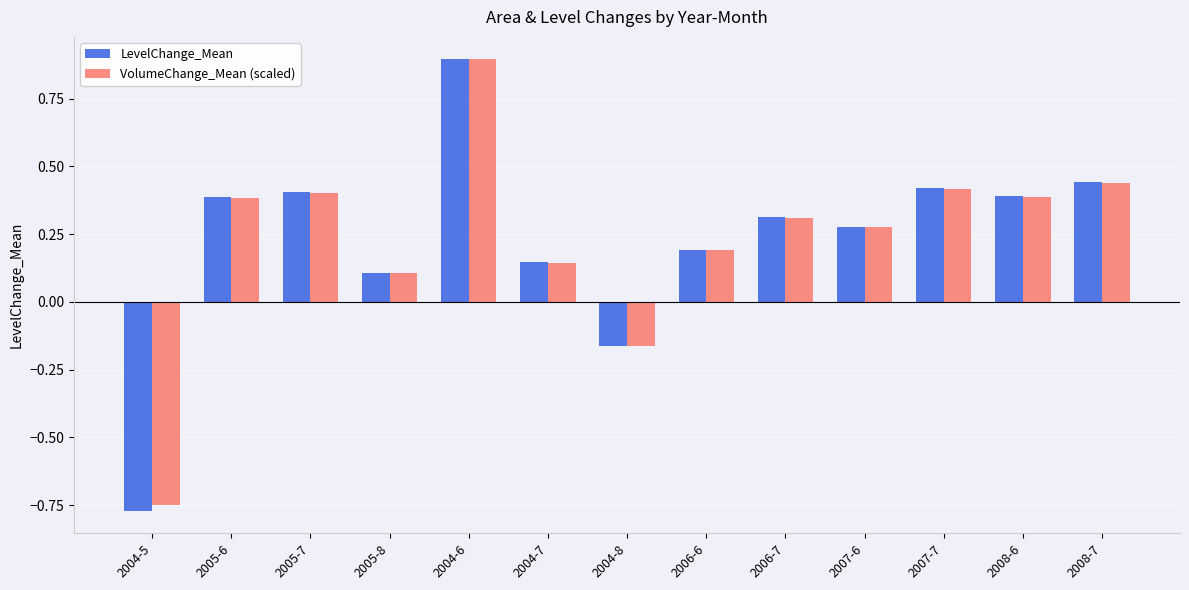

What is the difference between the maximum and minimum values in the VolumeChange_Mean (scaled) series?

1.6